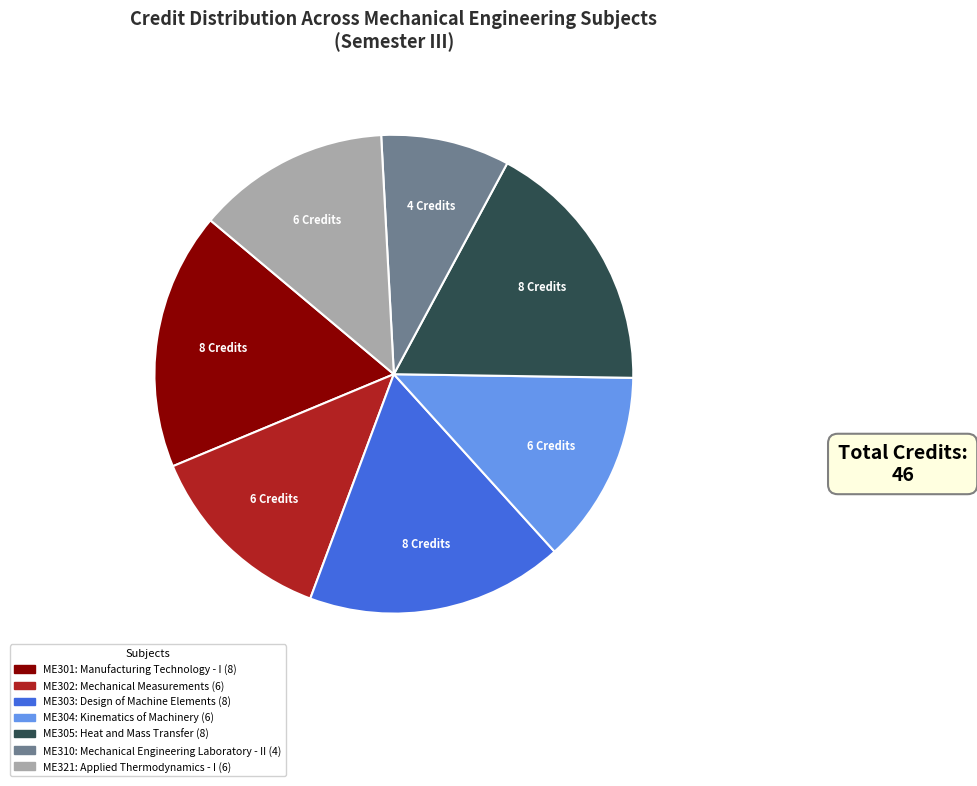

Does any single category account for the majority?

No